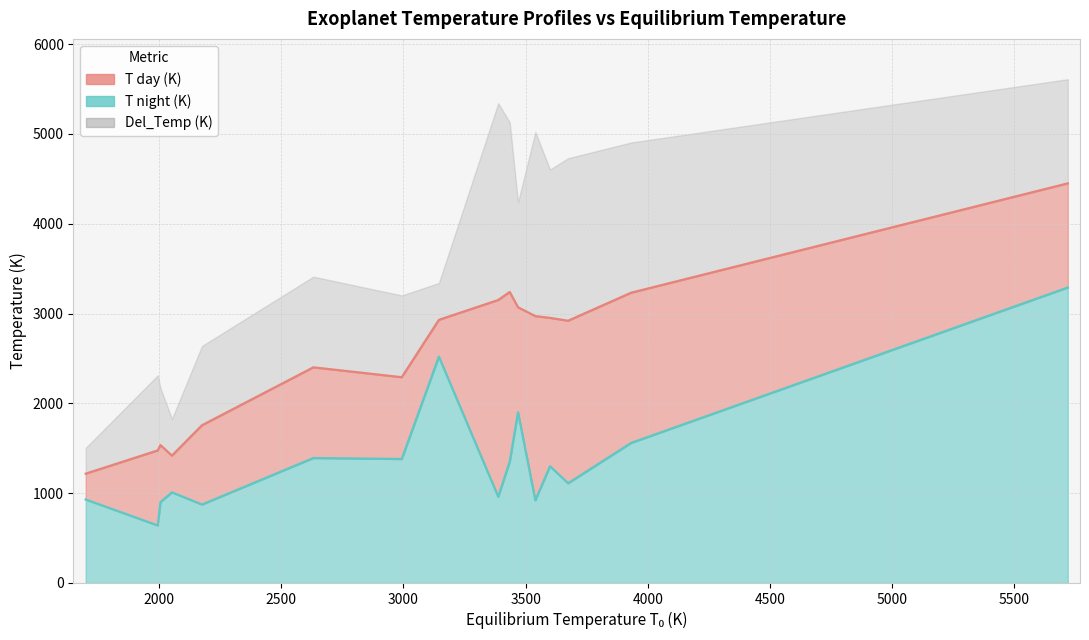

What is the minimum value shown in the chart?

287.9